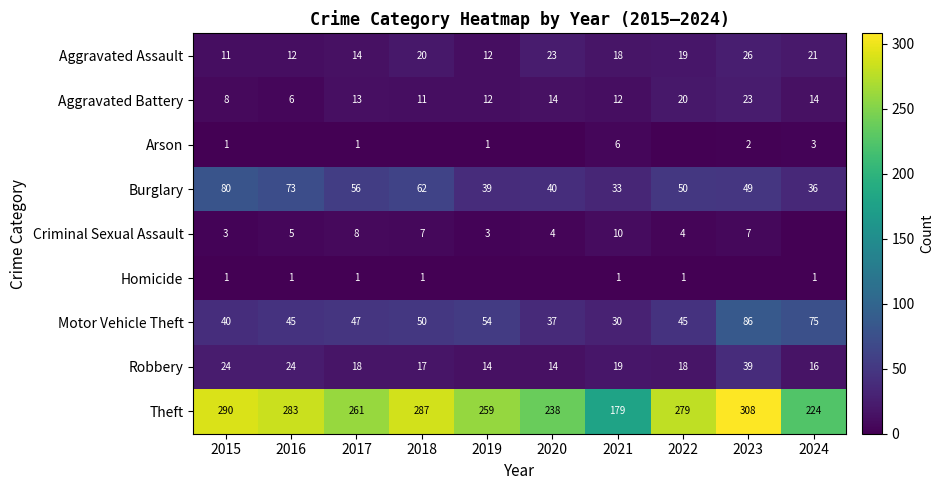

How many categories are shown in the chart?

10